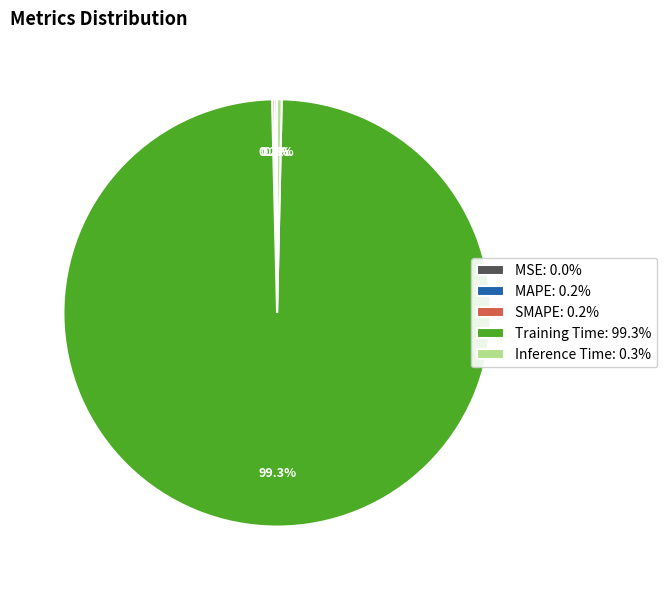

Is there any slice that represents more than half of the pie?

Yes